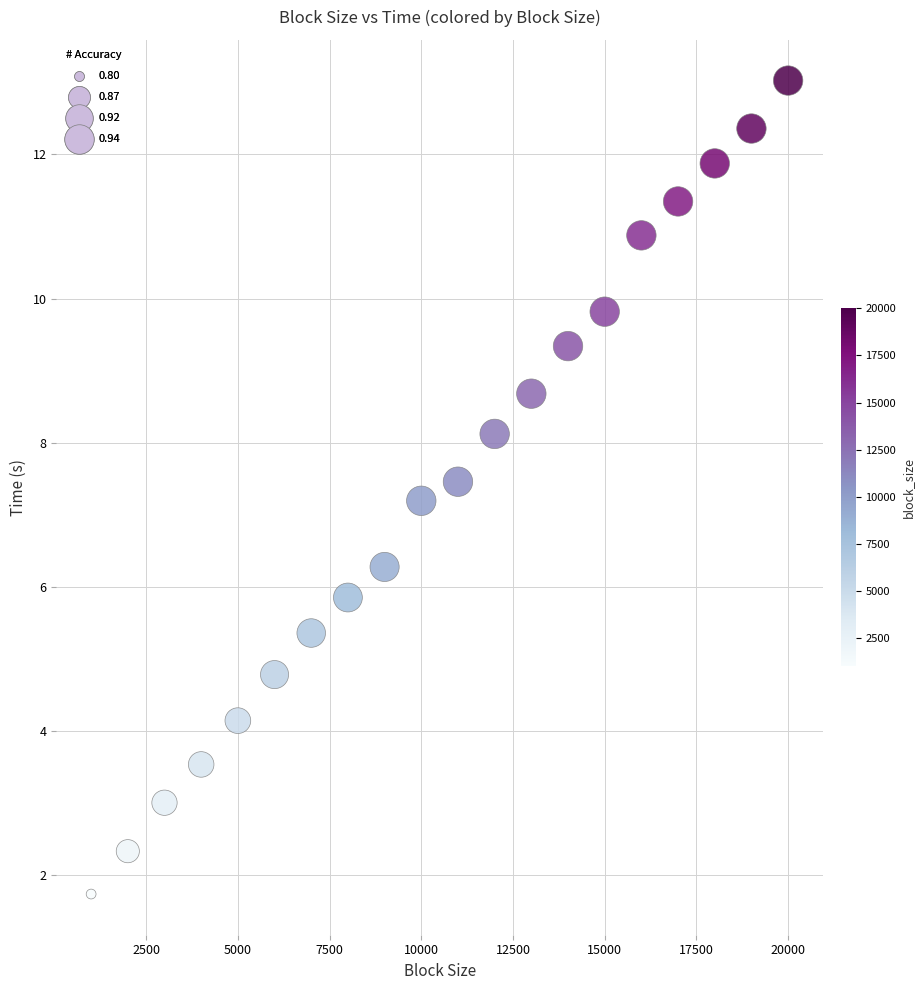

What Y value in the scatter plot is closest to 7?

7.2